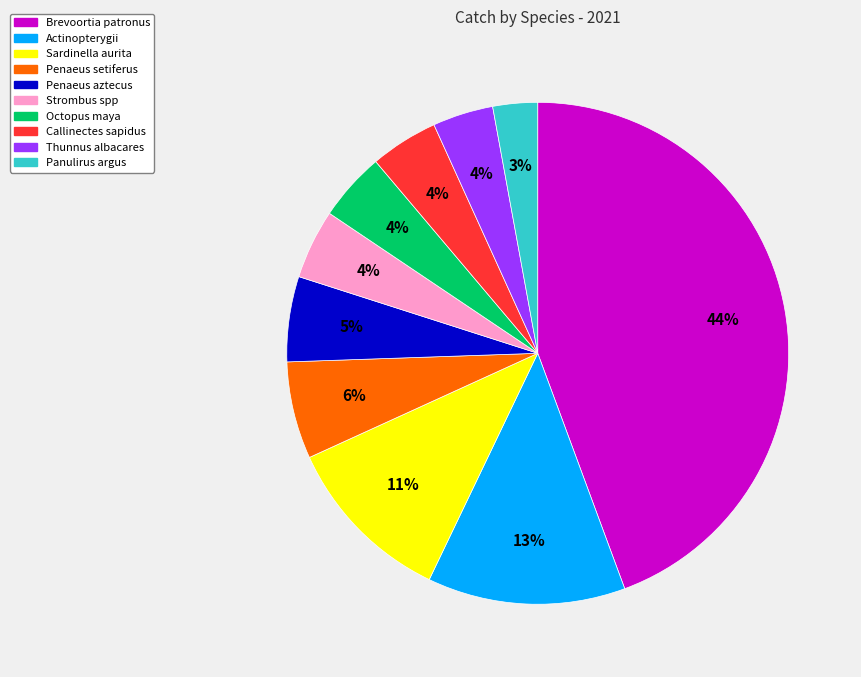

Do Octopus maya and Thunnus albacares together represent more than half of the pie?

No